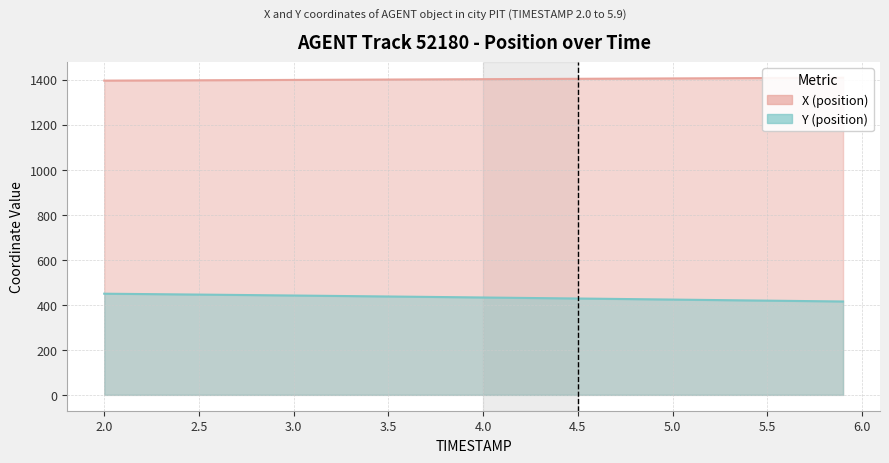

List the series in order of their peak value, highest first.

X (position), Y (position)